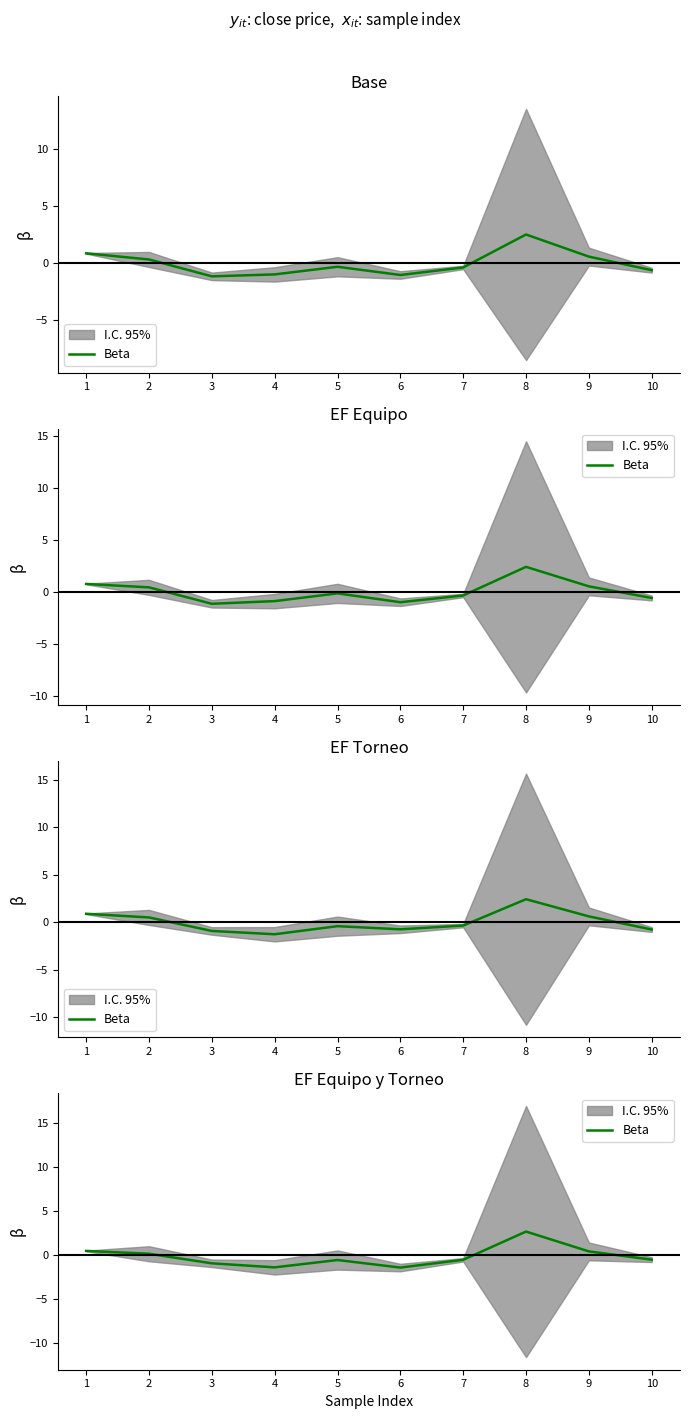

Does the chart have visible grid lines?

No